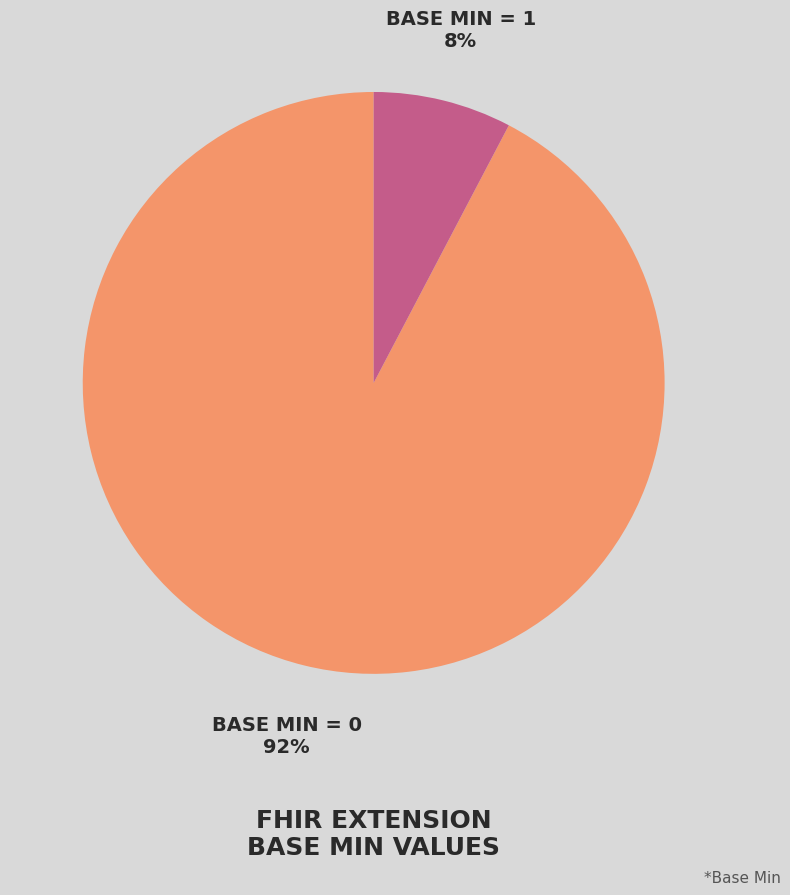

Which slice represents more than half of the pie?

BASE MIN = 0